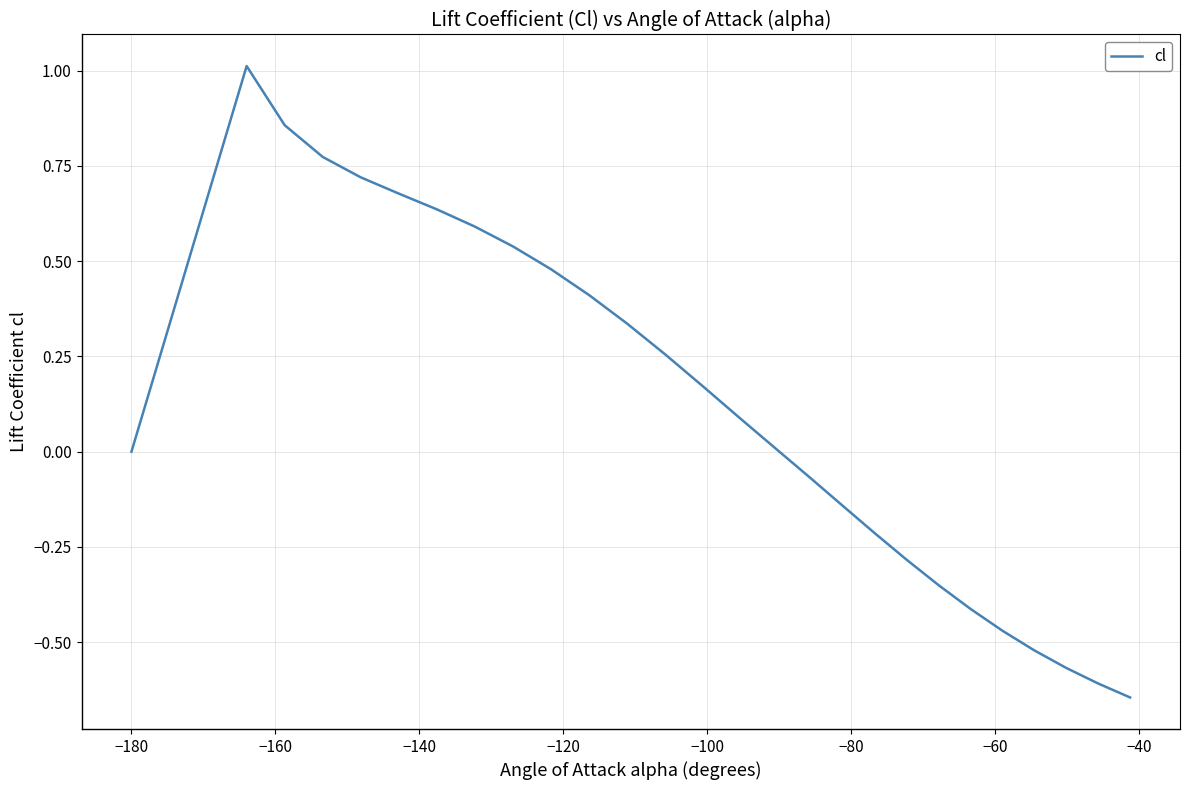

Does the chart have visible grid lines?

Yes